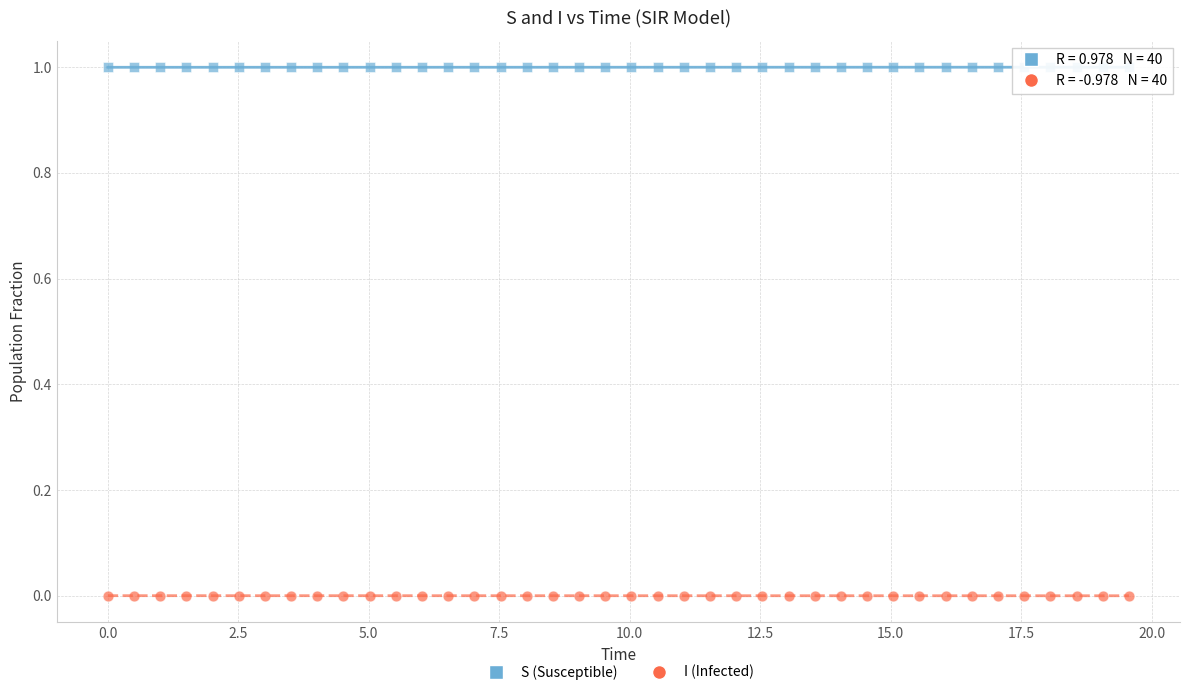

What are all the series names shown in the legend?

S (Susceptible), I (Infected)